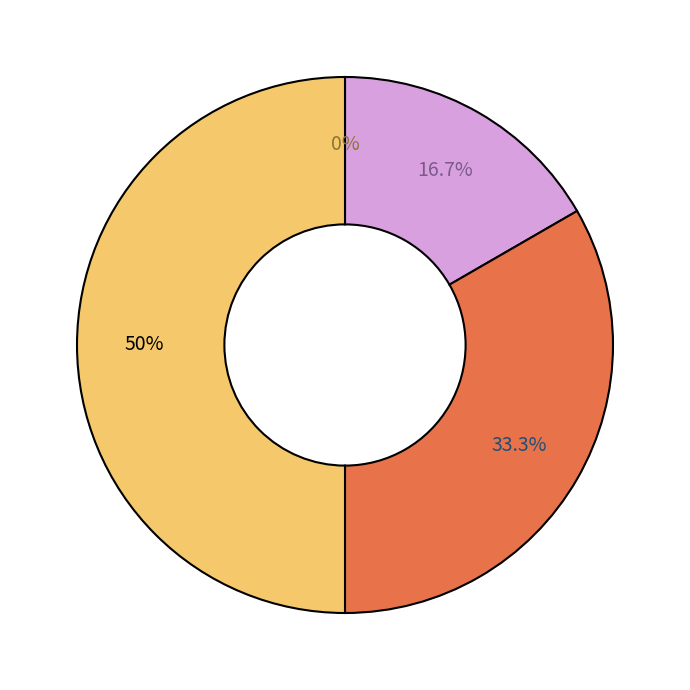

Which category has the smallest portion of the pie?

1